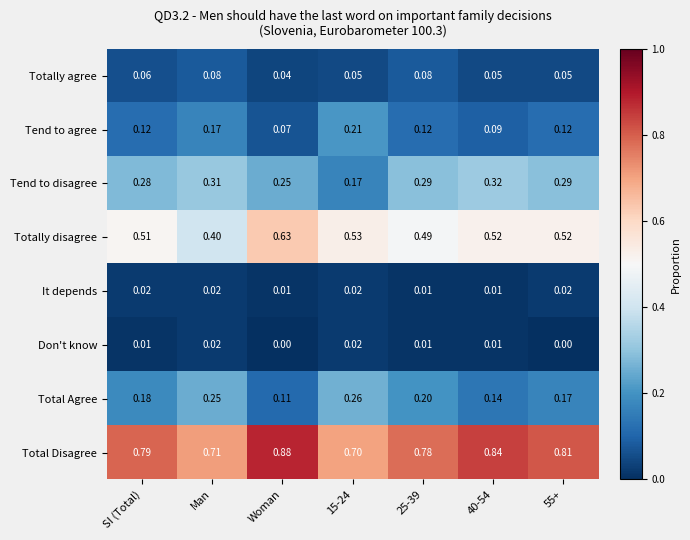

Which series has the largest total across all categories?

Total Disagree